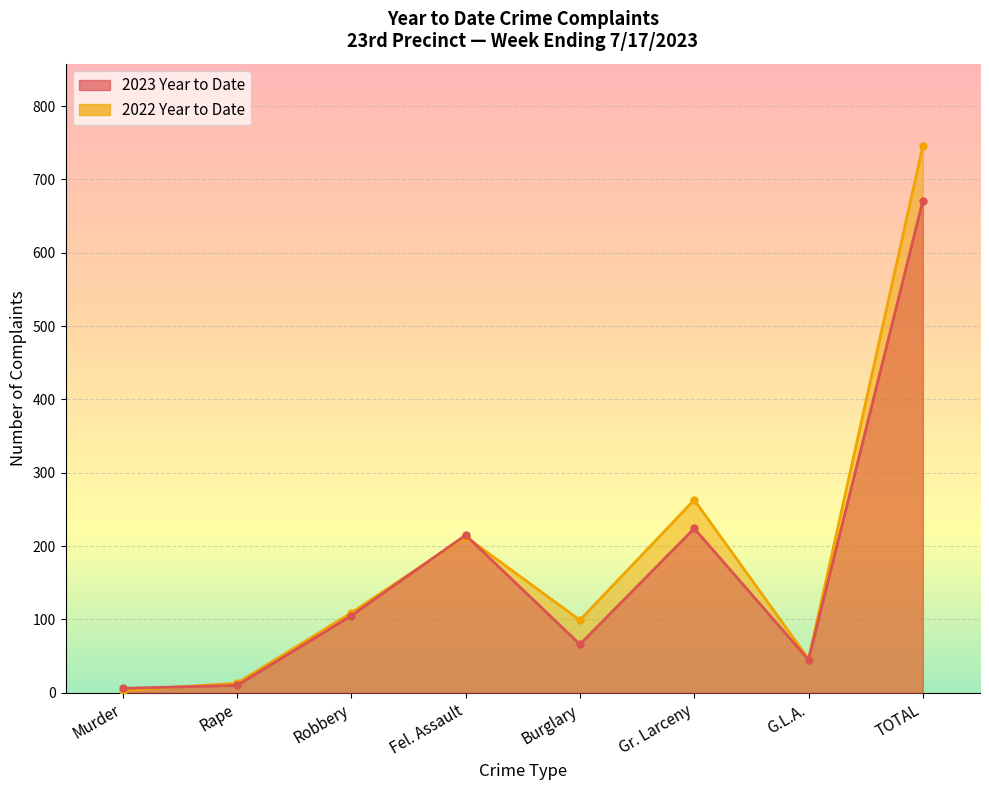

How many values in the 2023 Year to Date series exceed 105?

3